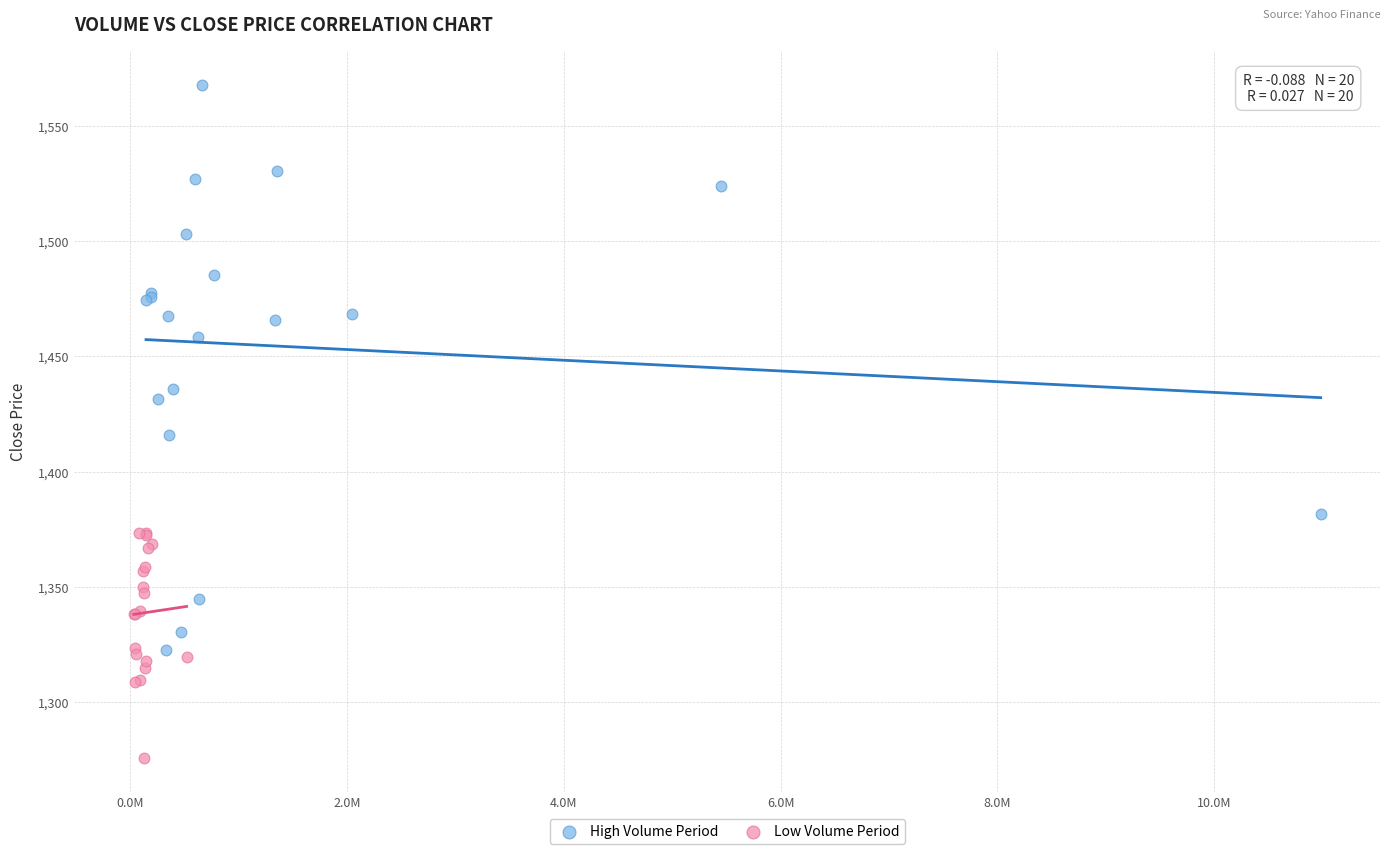

Which series has the largest Y range (max minus min)?

High Volume Period